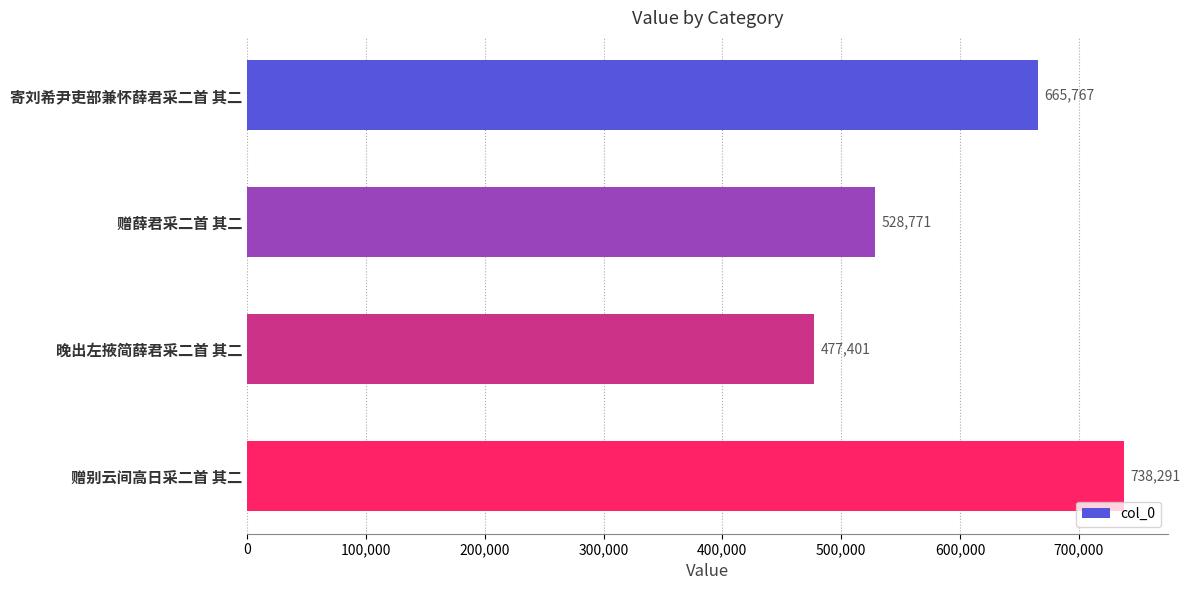

The chart shows a value of 738291 at 赠别云间高日采二首 其二. True or false?

True